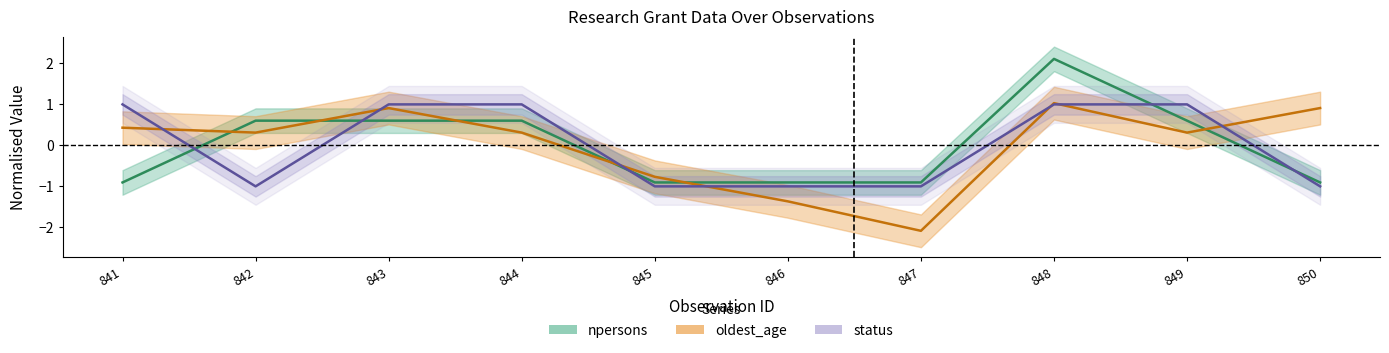

Between which two adjacent categories do npersons and status first intersect?

841 and 842